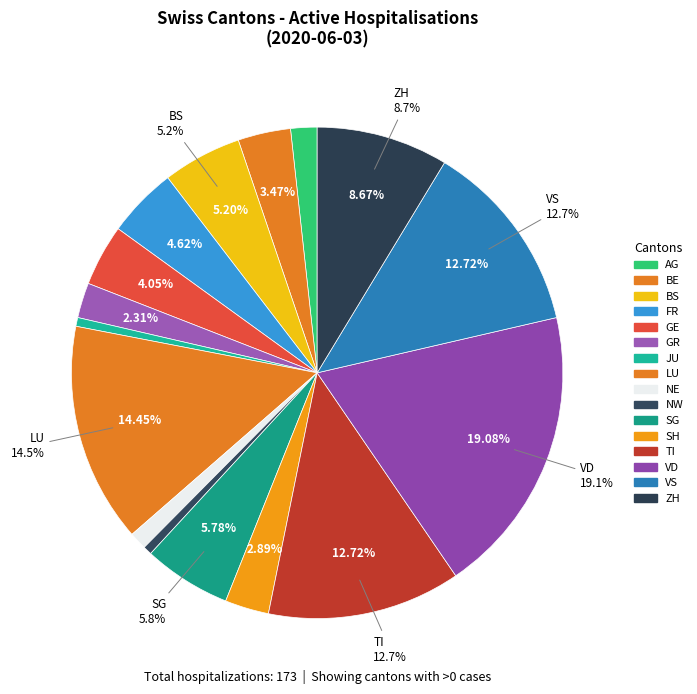

Which category has the biggest portion of the pie?

VD